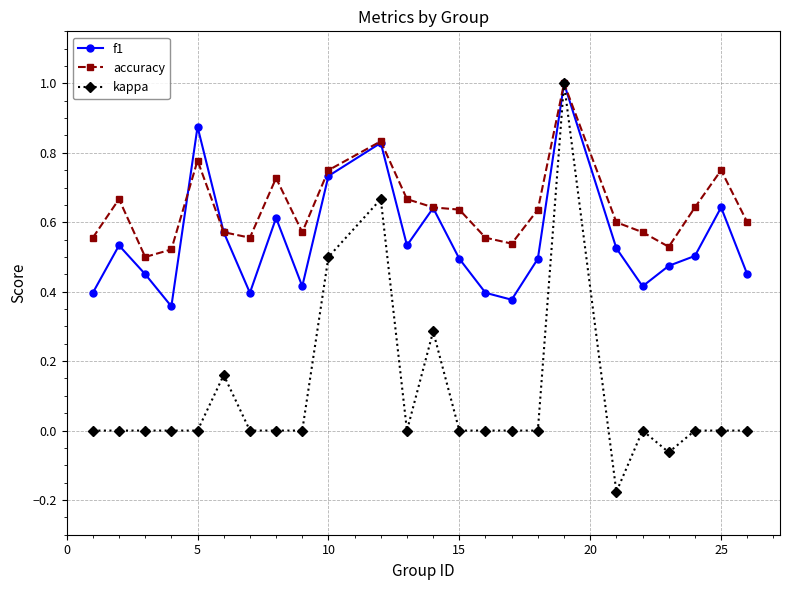

What is the maximum value for f1?

1.0